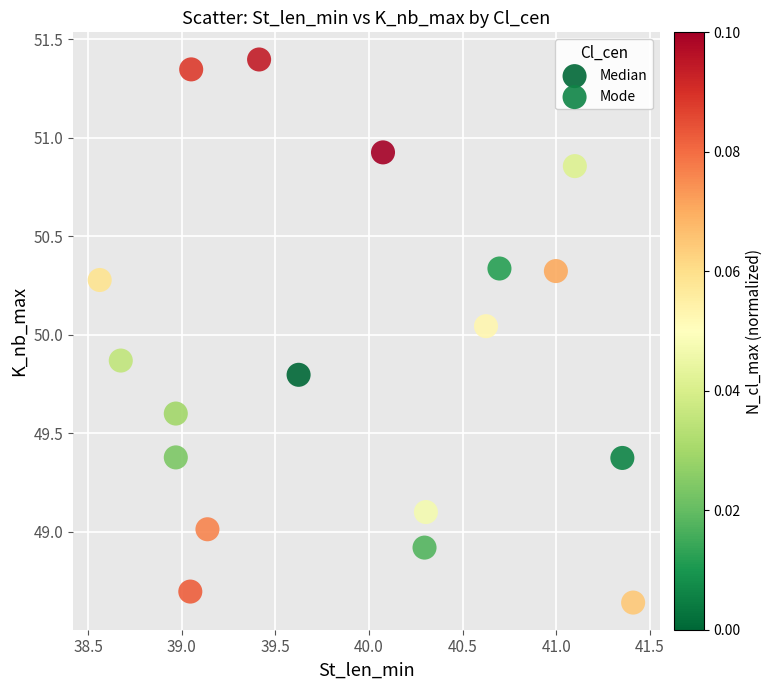

Which series reaches the maximum Y coordinate?

Median